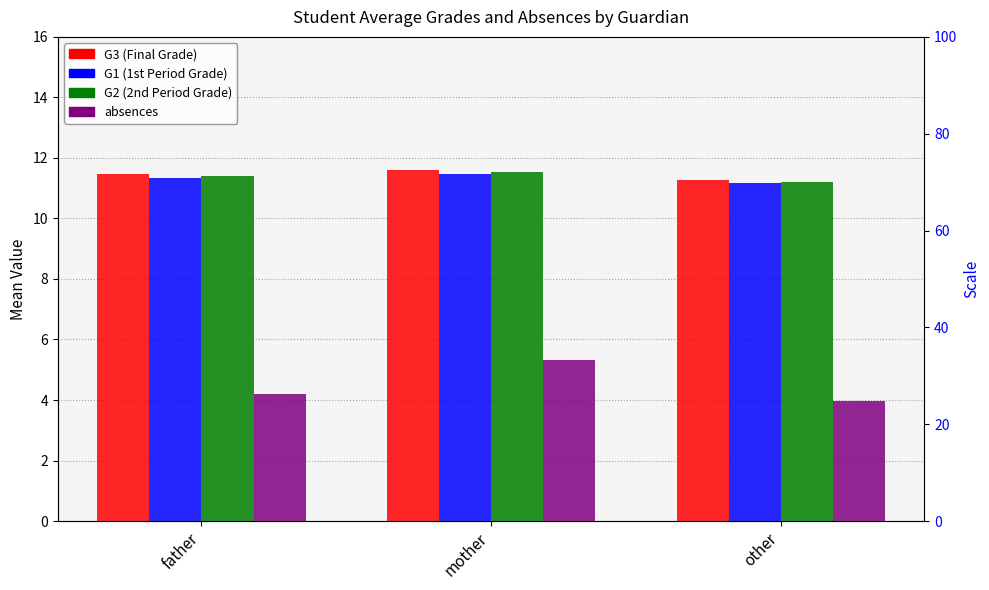

At how many categories does at least one series exceed 9?

3